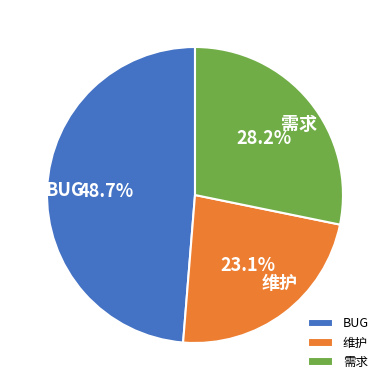

How many segments does this pie chart have?

3